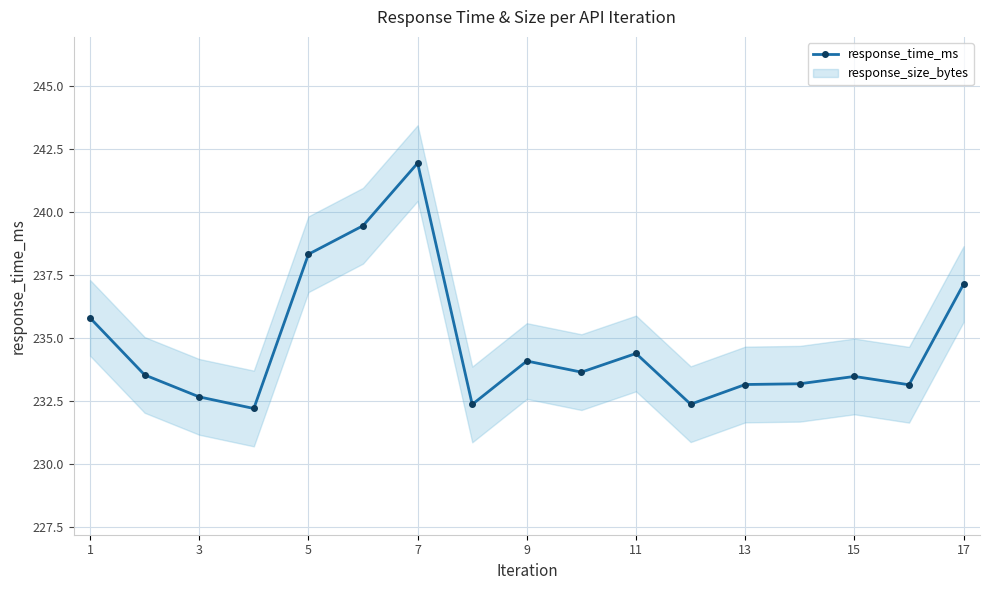

What is the difference between the second highest and minimum values?

7.2